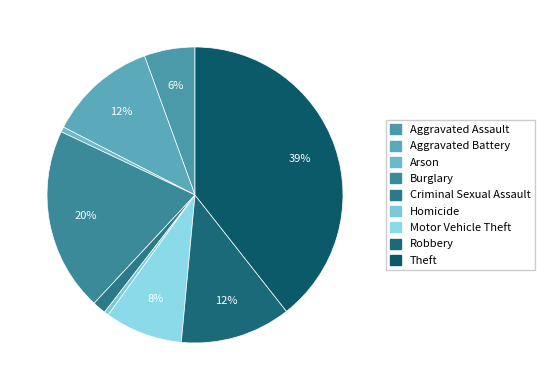

To the nearest percent, what is the combined percentage of Criminal Sexual Assault and Aggravated Battery?

13%